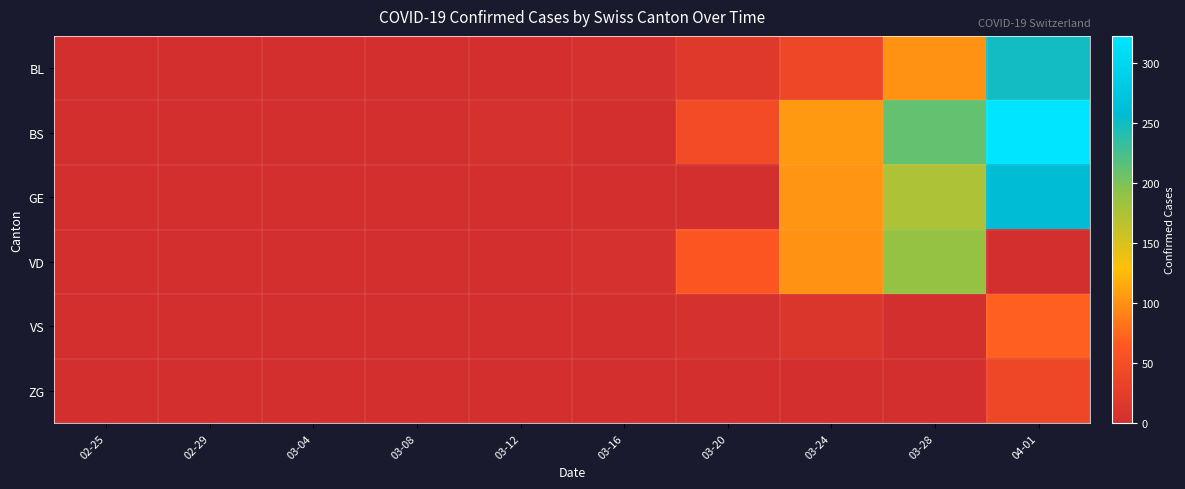

Which series has the widest spread of values?

BS